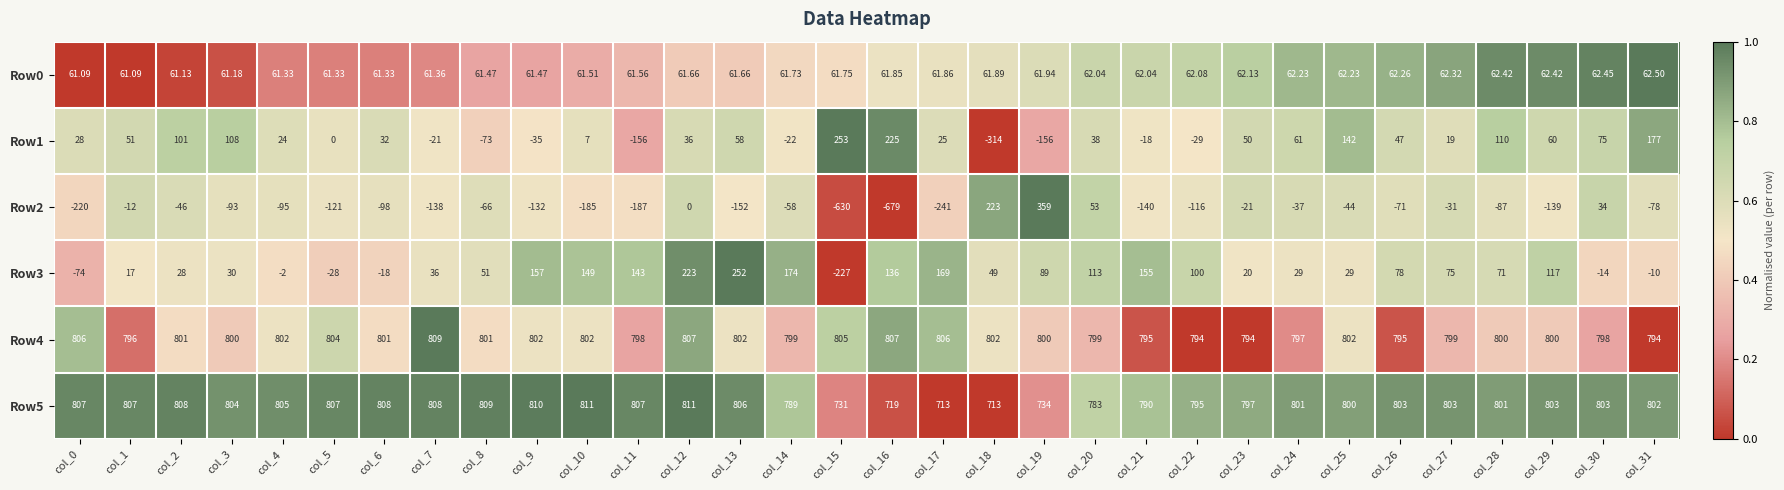

Is the value of Row4 at col_4 greater than the value of Row0 at col_9?

Yes